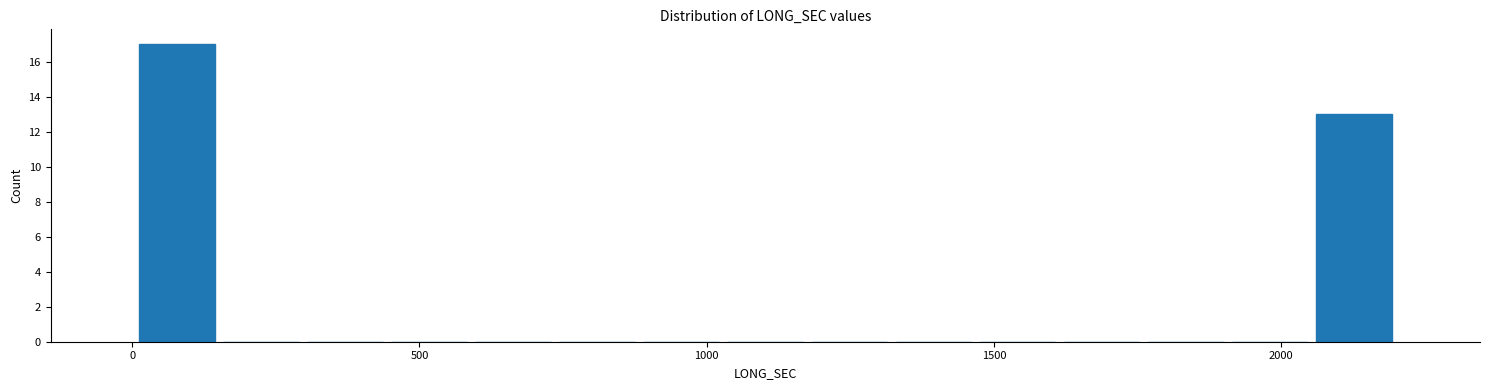

Around what value on the x-axis is the tallest bar? Give the approximate position of its centre, as read against the axis.

100